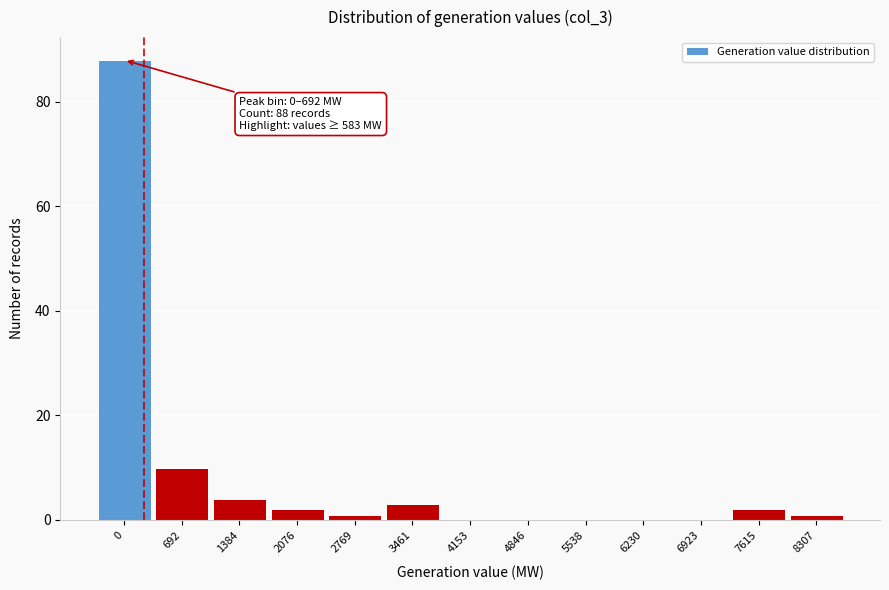

Reading left to right, what are all the values shown in this chart?

0=88	692=10	1384=4	2076=2	2769=1	3461=3	4153=0	4846=0	5538=0	6230=0	6923=0	7615=2	8307=1